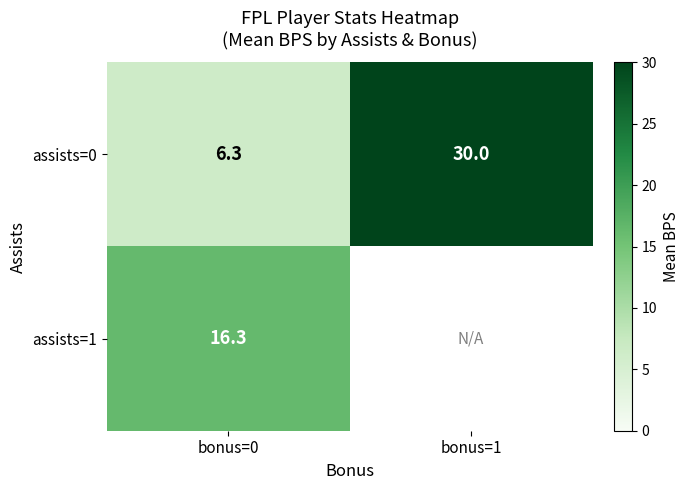

Is the value of assists=1 at bonus=0 greater than the value of assists=0 at bonus=0?

Yes